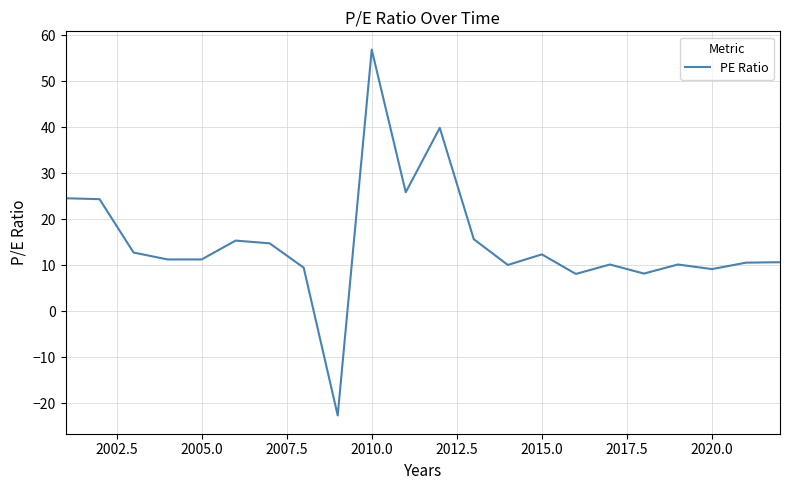

What is the difference between the maximum and minimum values?

79.5